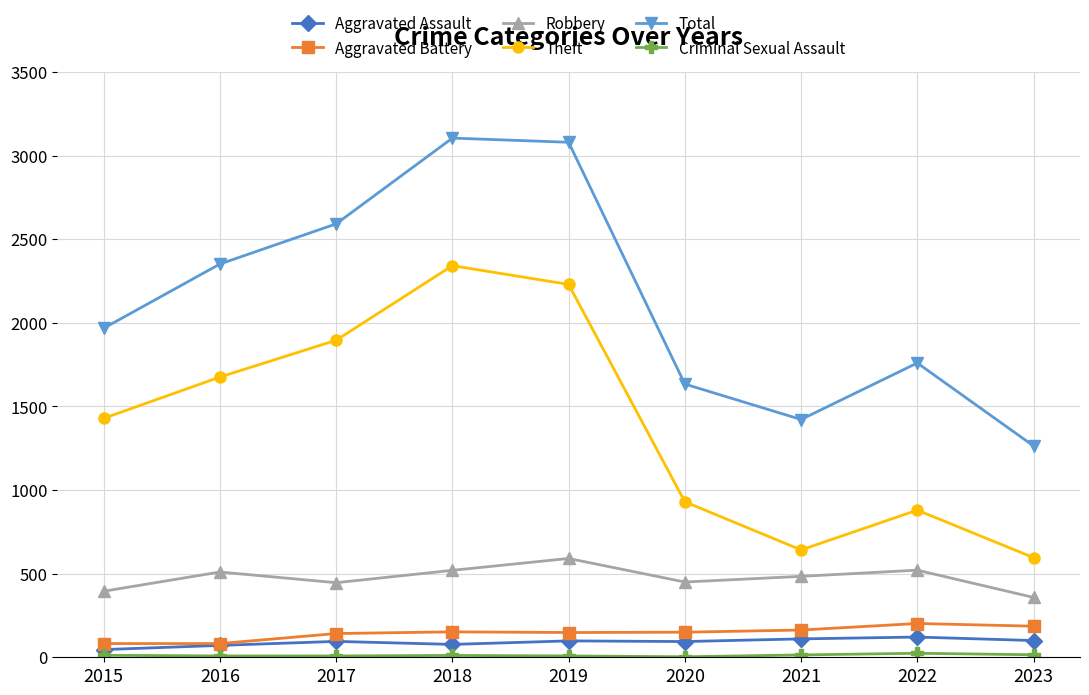

Does the chart display data point markers on the line(s)?

Yes